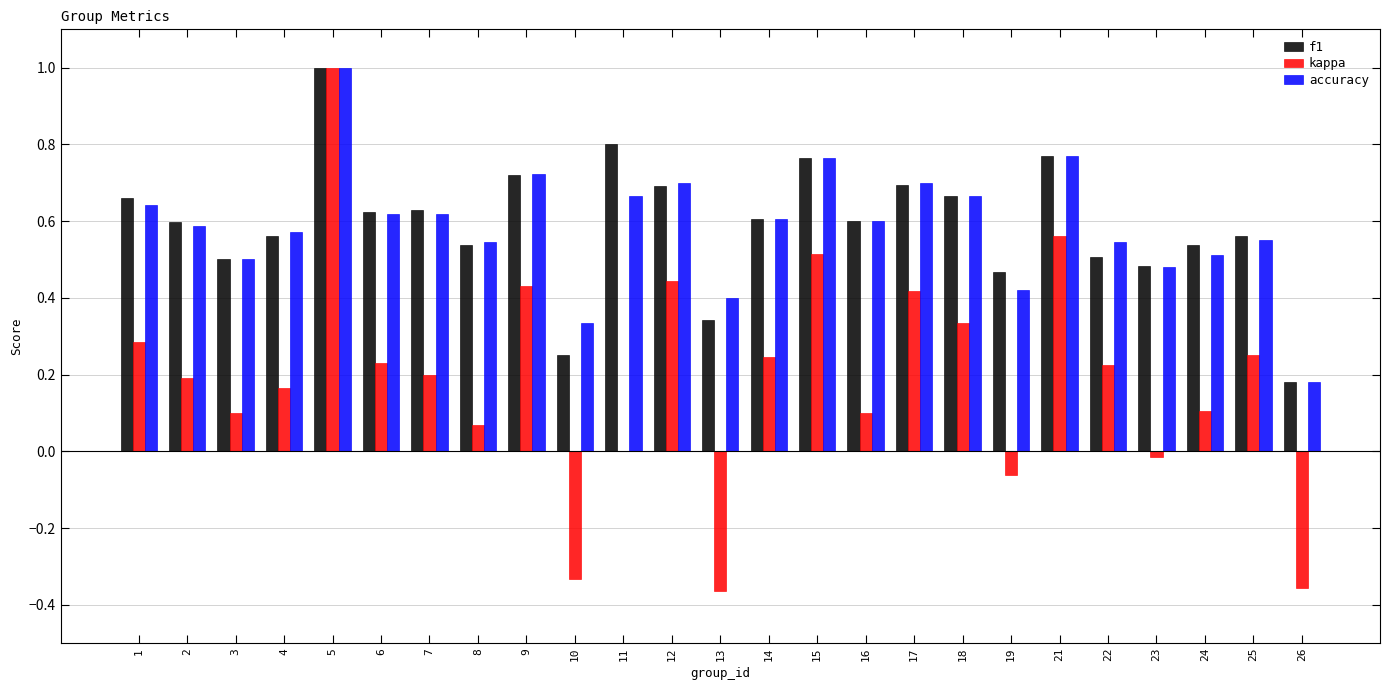

How many groups of bars are there?

25